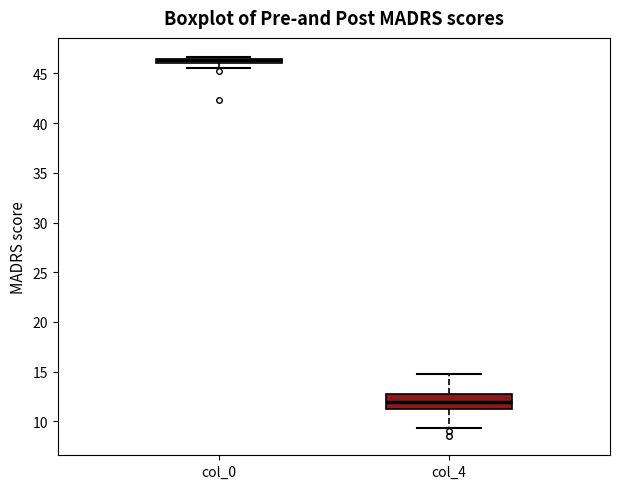

Which box has the highest median line?

col_0